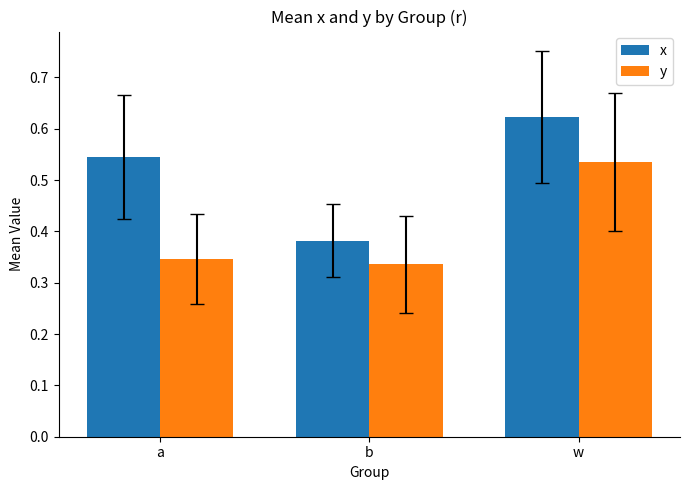

What is the total value across all series at a?

0.9